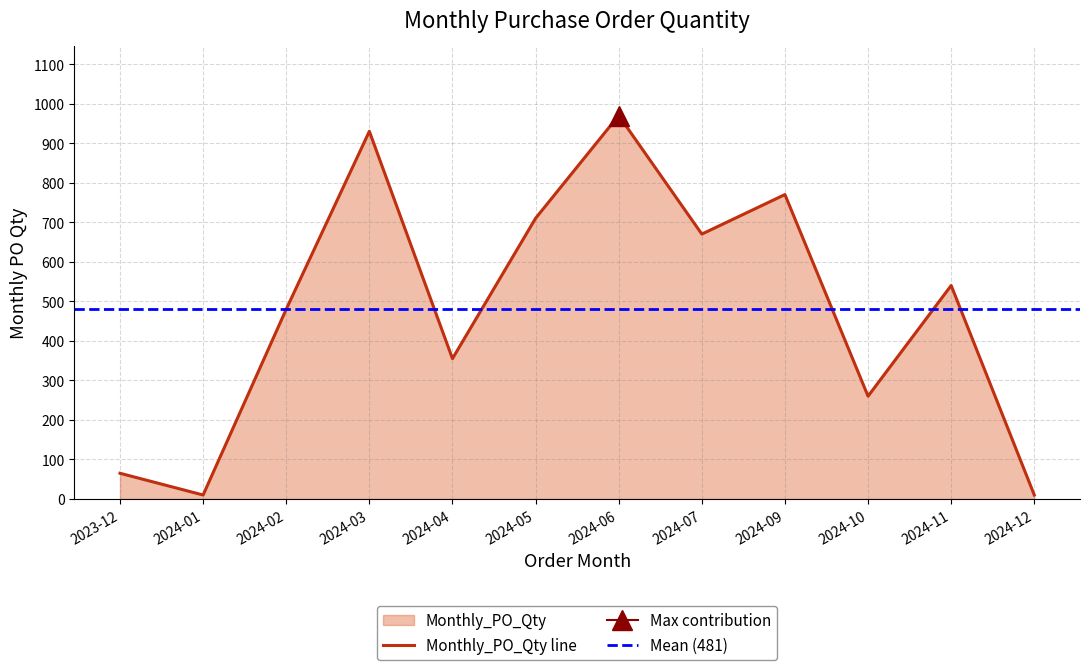

What is the value of the 7th point from the left?

970